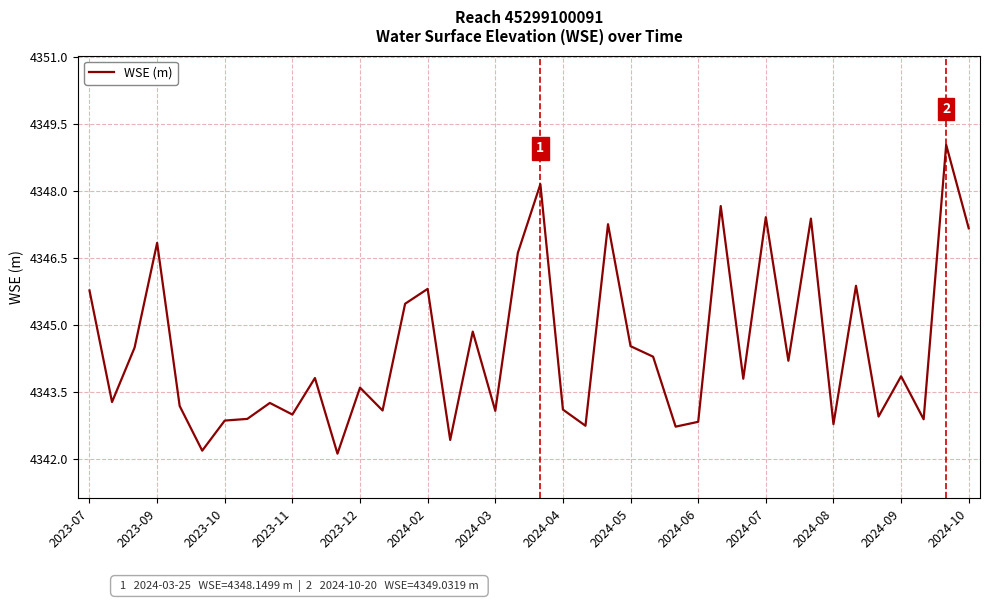

What is the minimum value shown in the chart?

4342.1